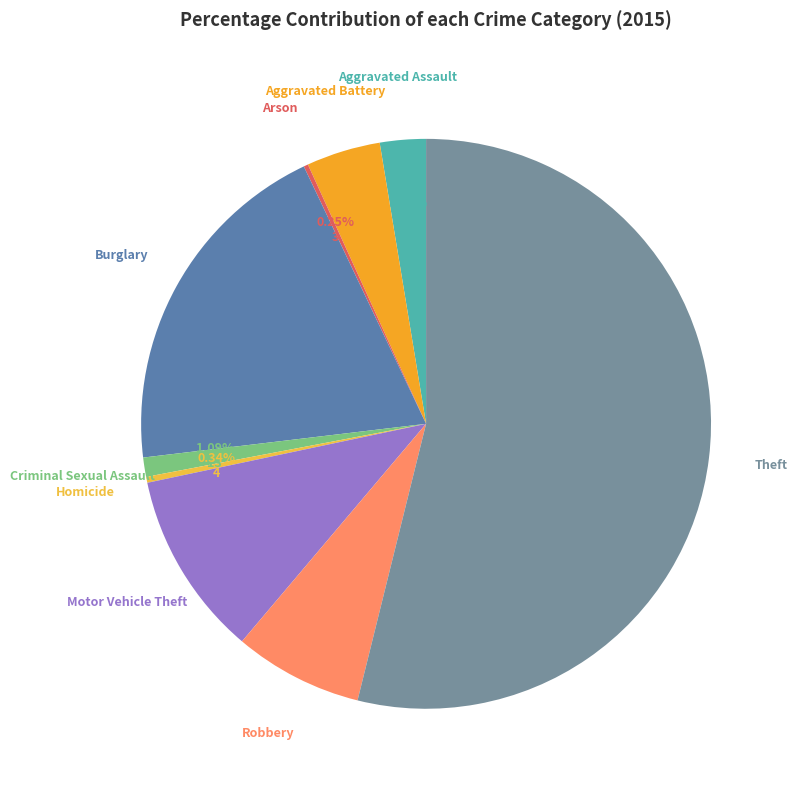

To the nearest percent, what is the average slice percentage?

11%